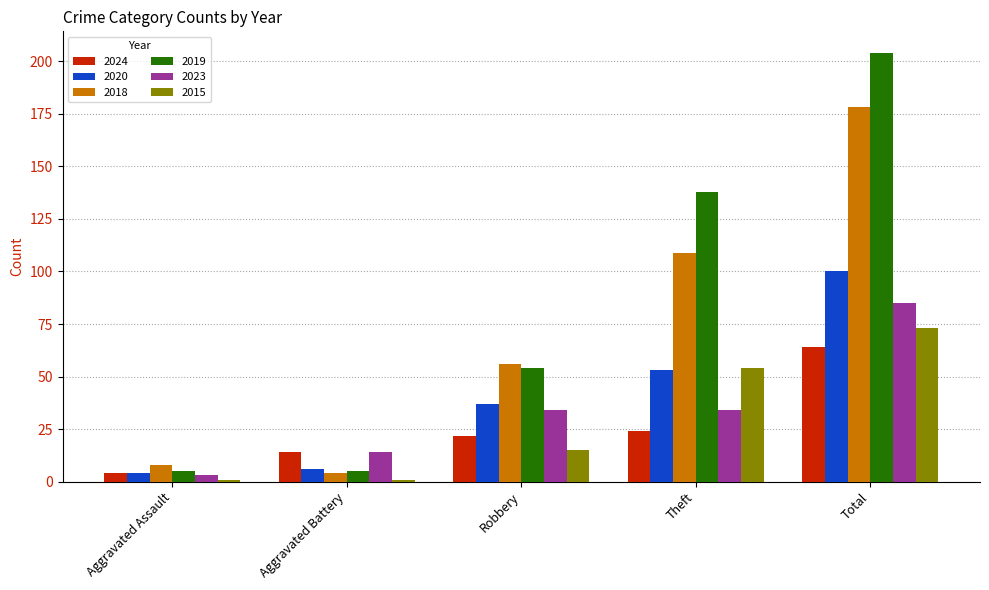

Read the 2015 value at Total.

73